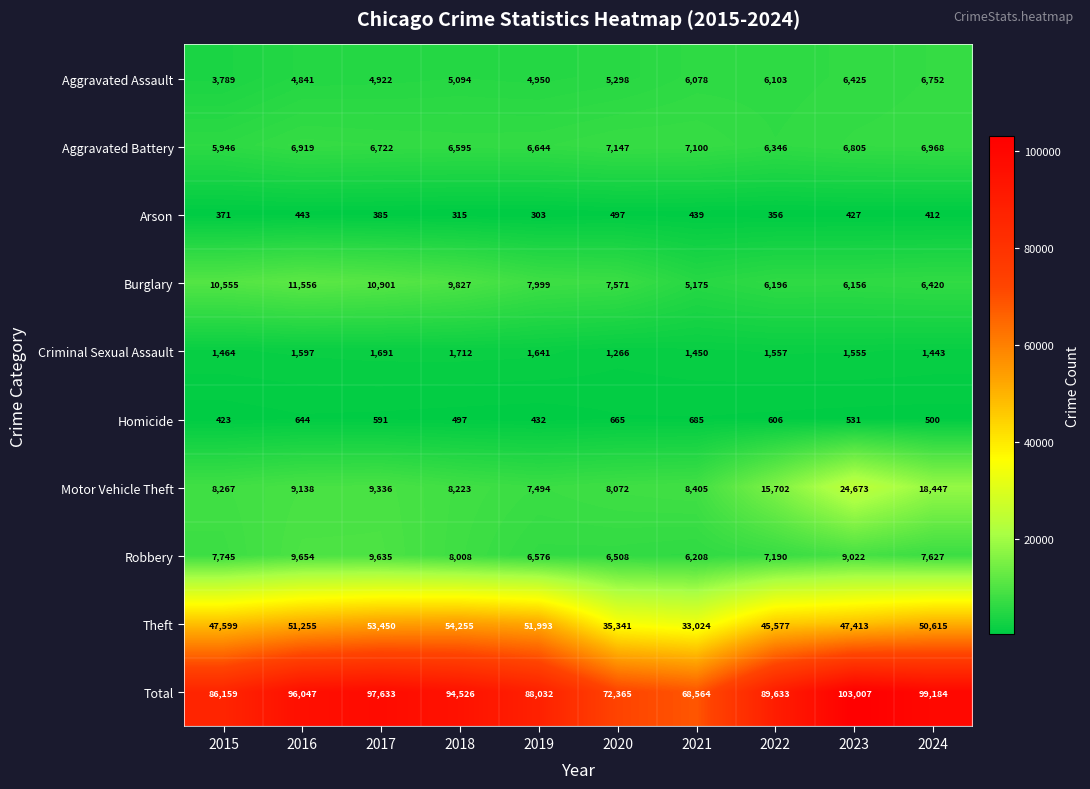

List the labels in order of Homicide value, smallest first.

2015, 2019, 2018, 2024, 2023, 2017, 2022, 2016, 2020, 2021